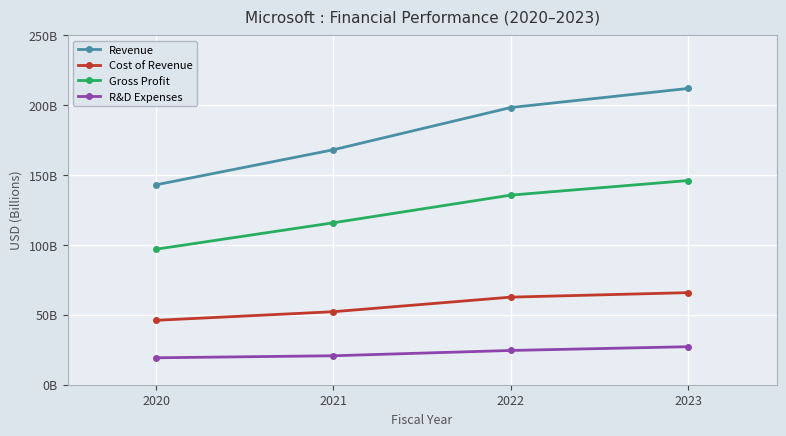

Which series has the largest range (max minus min)?

Revenue